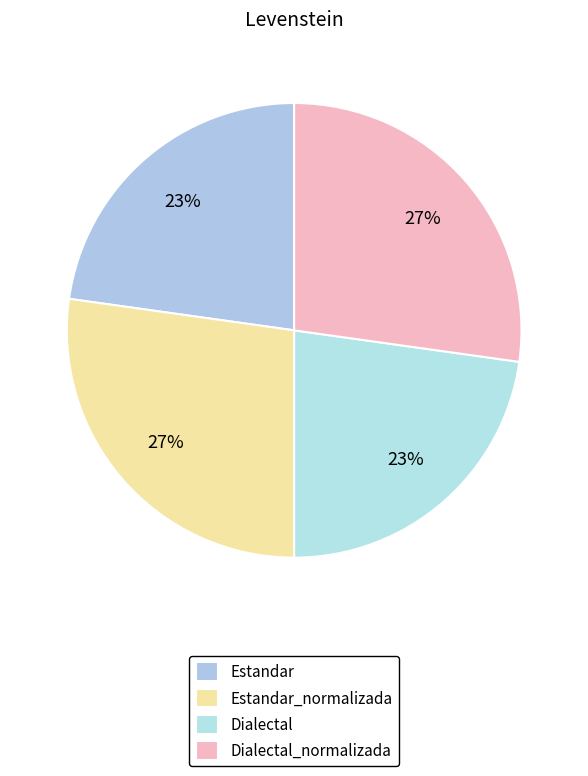

What is the total percentage of Estandar_normalizada and Dialectal?

50.0%